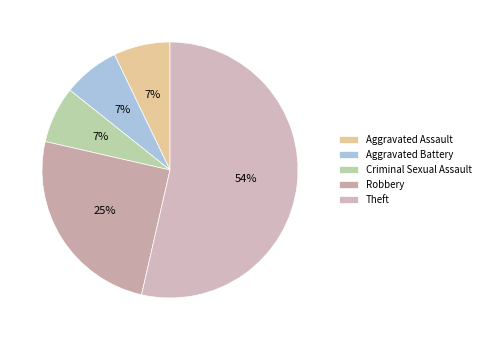

To the nearest percent, what percentage of the pie is Robbery?

25%